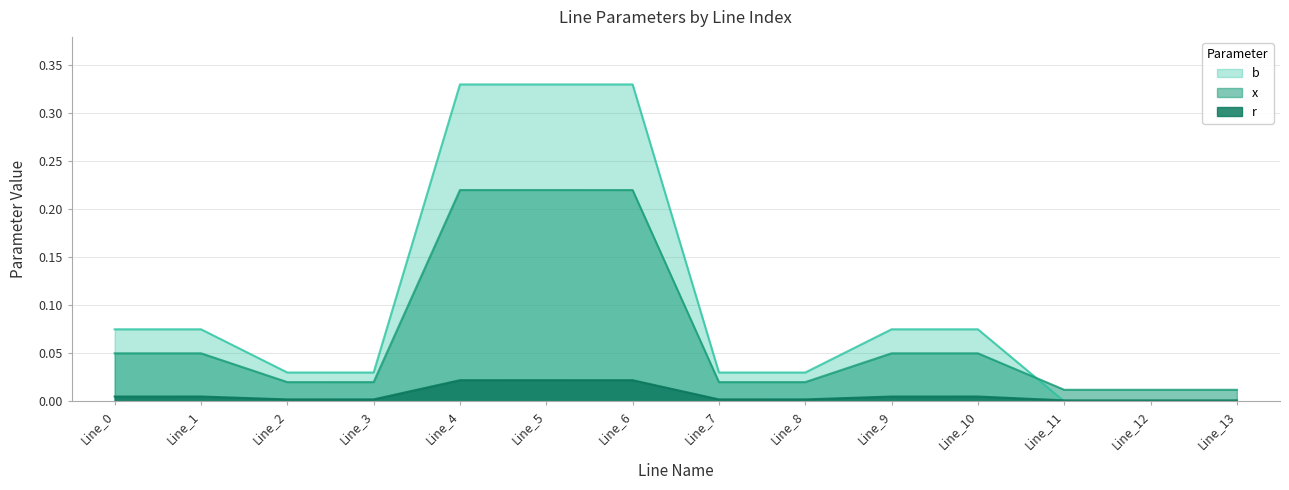

In r, how many points are lower than both neighbors (excluding endpoints)?

2